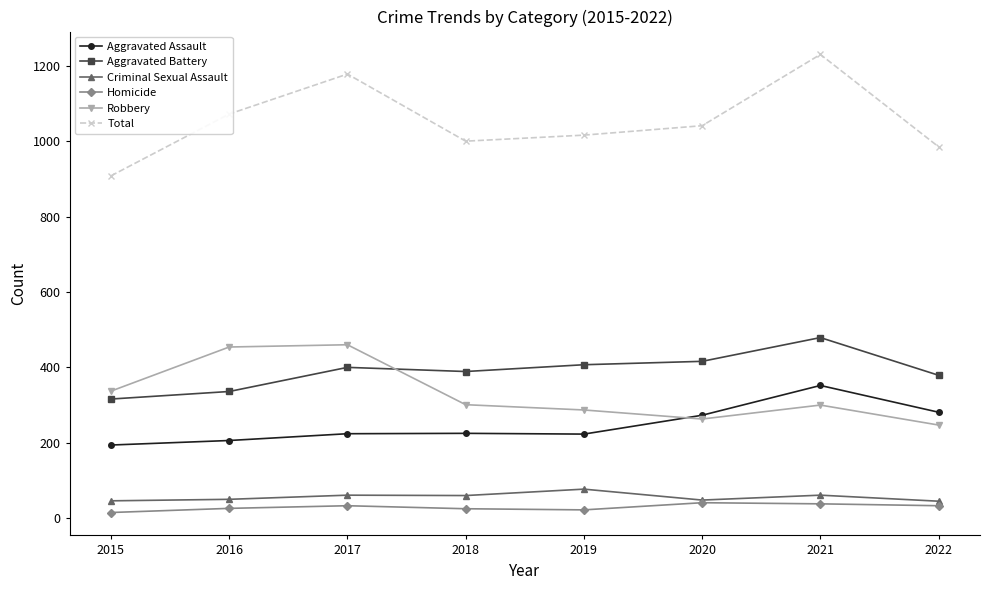

Which category has the lowest value in the Total series?

2015